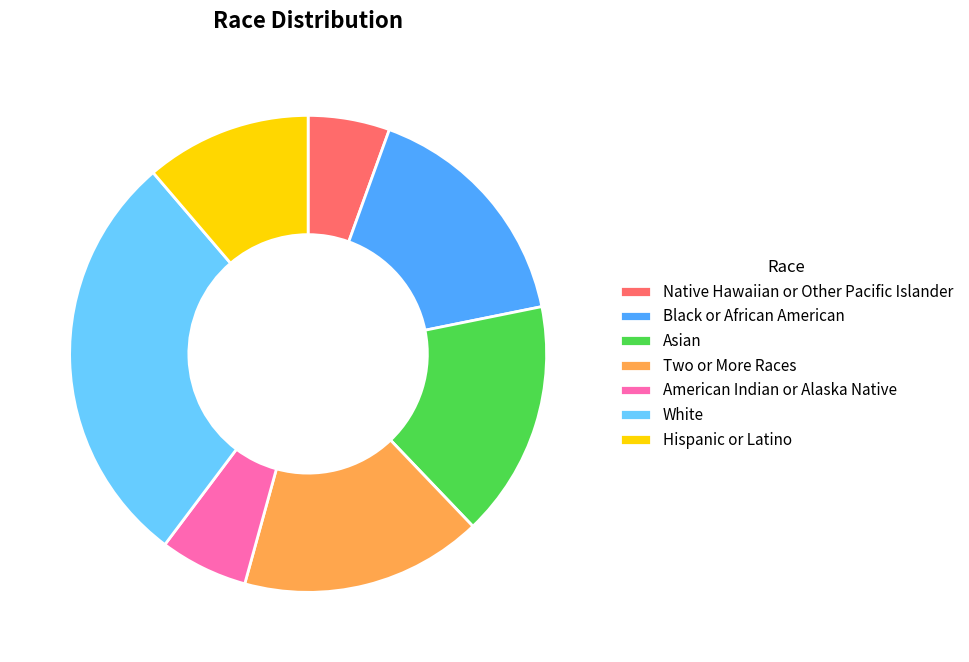

What is the ratio of the value at Asian to the value at Two or More Races?

1.0